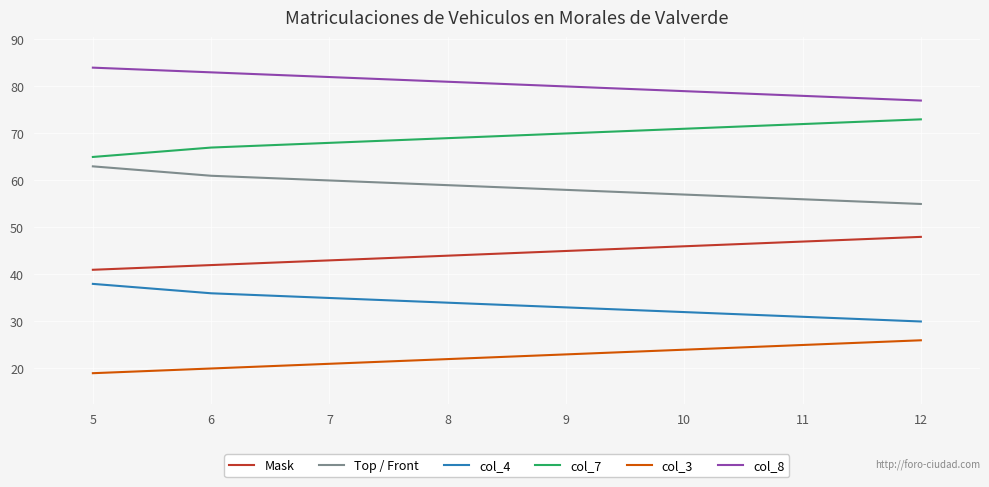

What is the spread (max minus min) of values at 7?

61